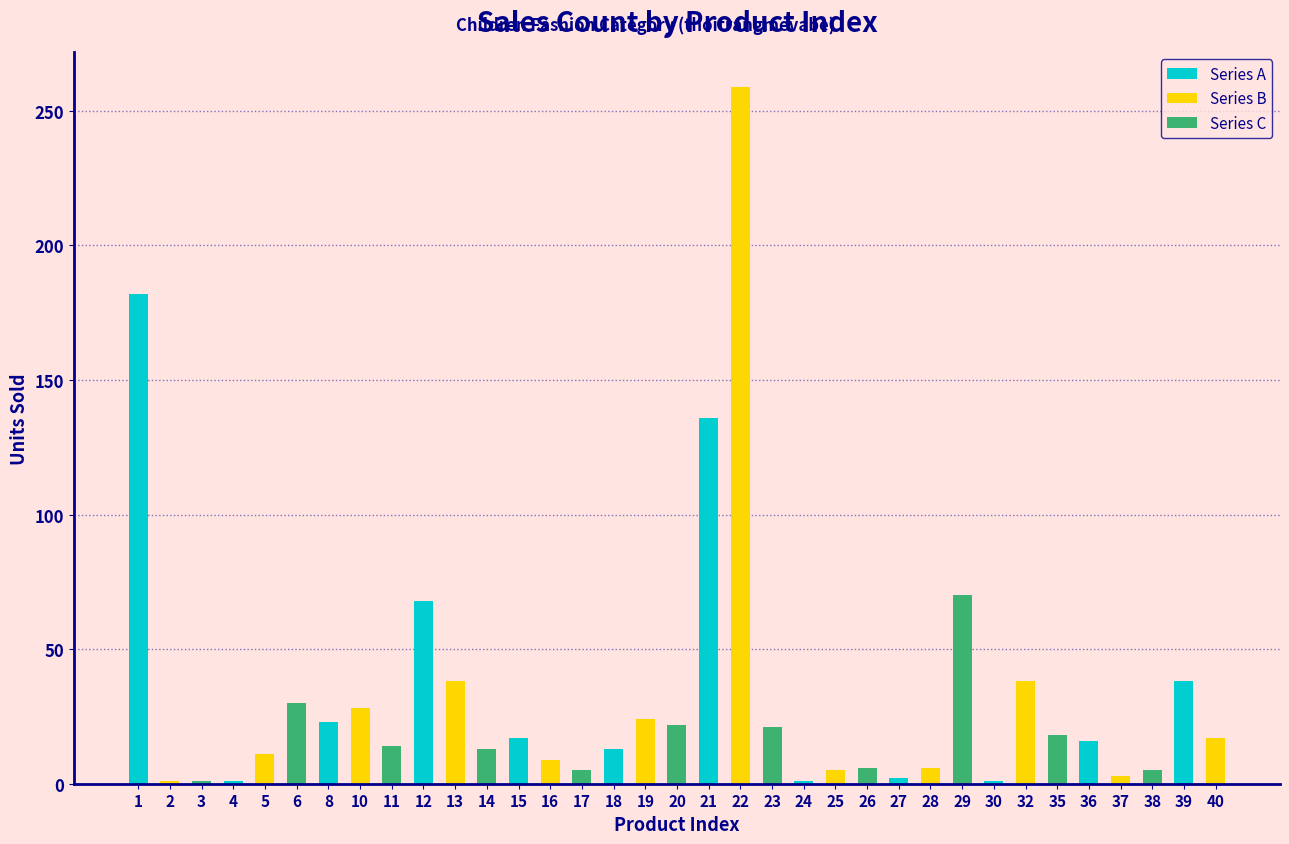

What is the value of the 27th bar from the left?

70